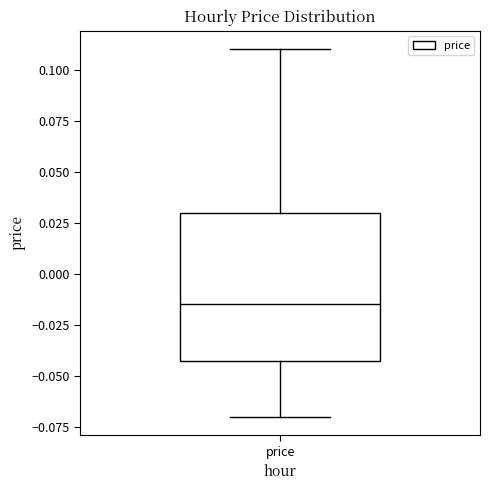

Transcribe this box plot: give where the median line is, the range the box spans, and where the two whiskers end, as read against the y-axis. The values are not printed on the chart, so give them approximately, as read against the axis.

median -0.015, box -0.040 to 0.030, whiskers -0.070 to 0.110